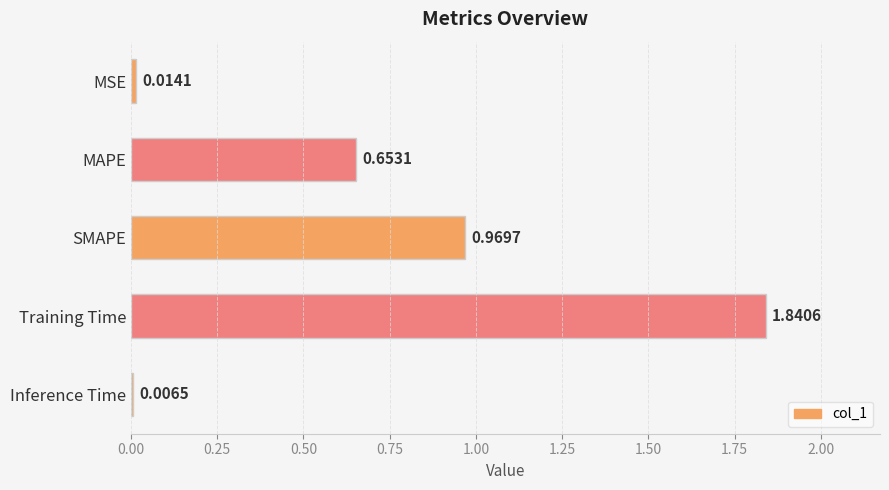

At which label is the value closest to 0?

Inference Time